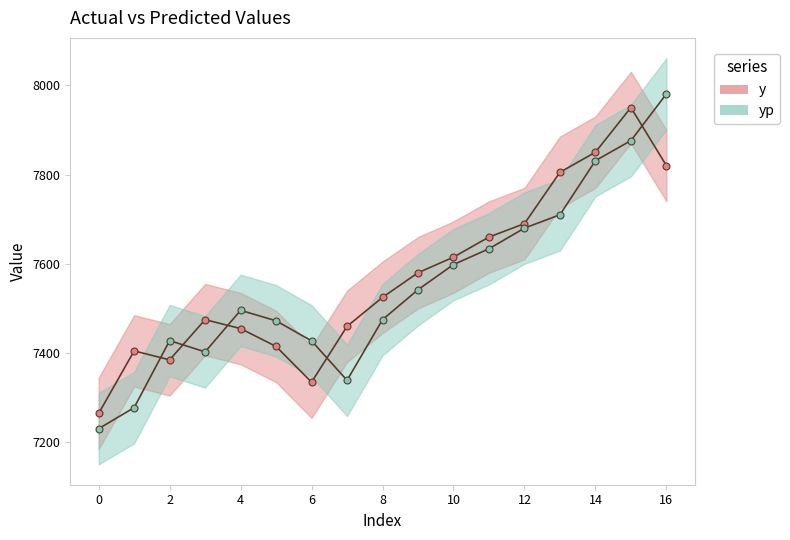

After their last crossing, which series has the higher values: yp or y?

yp